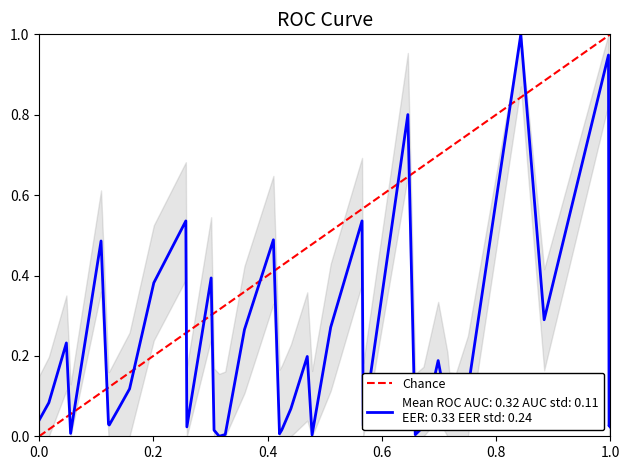

Is this an area chart (filled region under the line)?

No